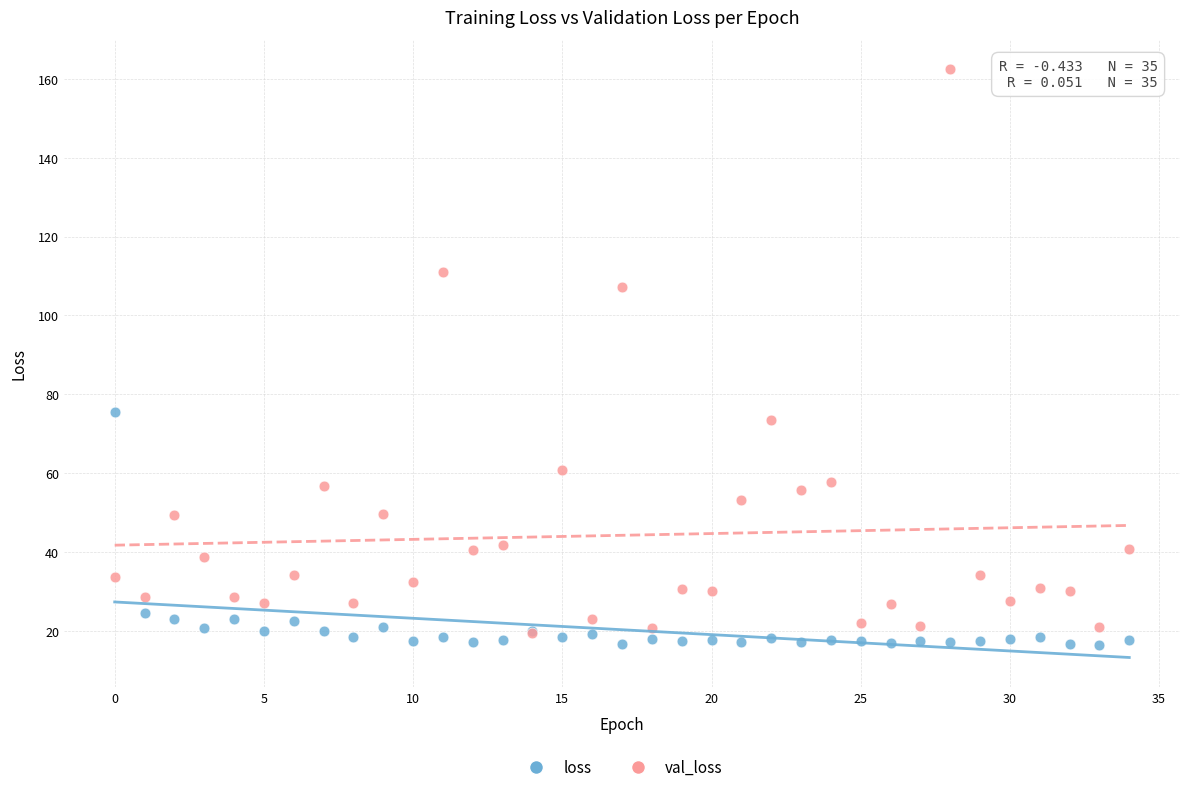

Which series has the widest spread of Y values?

val_loss